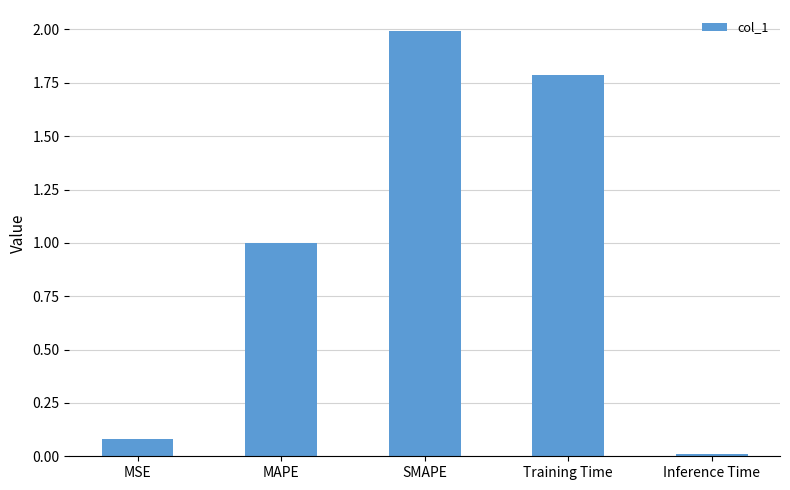

What is the difference between the values at Training Time and SMAPE?

0.2